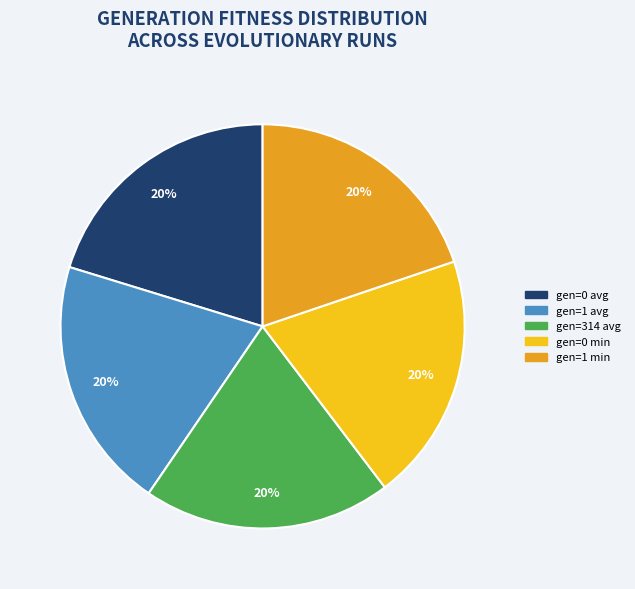

Do gen=1 avg and gen=1 min together represent more than half of the pie?

No